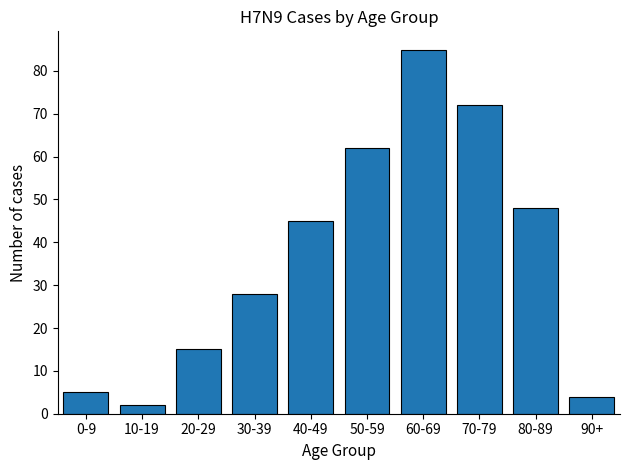

At which category does the chart reach its minimum across all series?

10-19